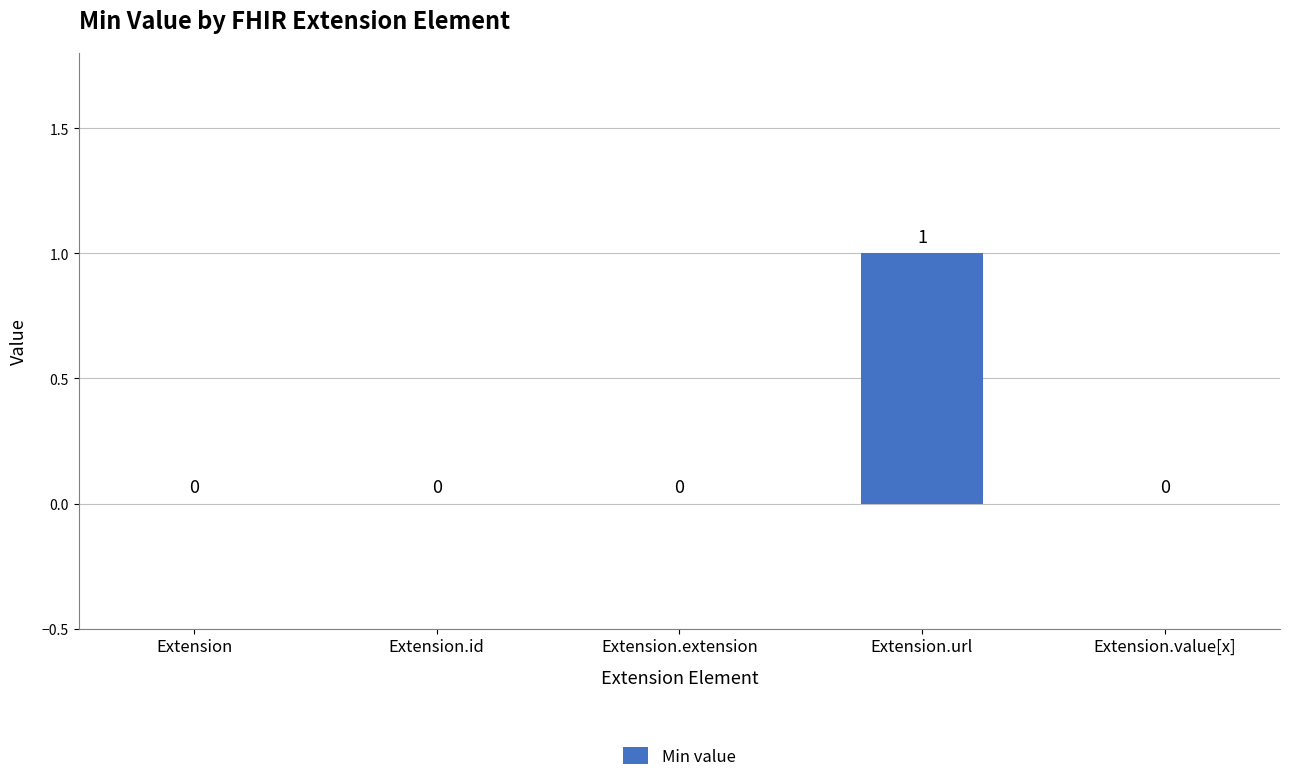

Reading left to right, what are all the values shown in this chart?

Extension=0	Extension.id=0	Extension.extension=0	Extension.url=1	Extension.value[x]=0